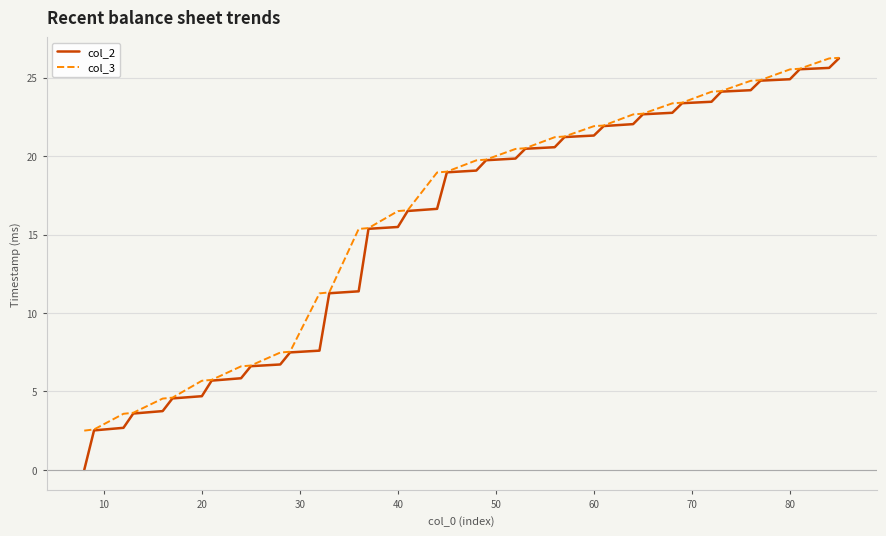

How many lines are shown in the chart?

2